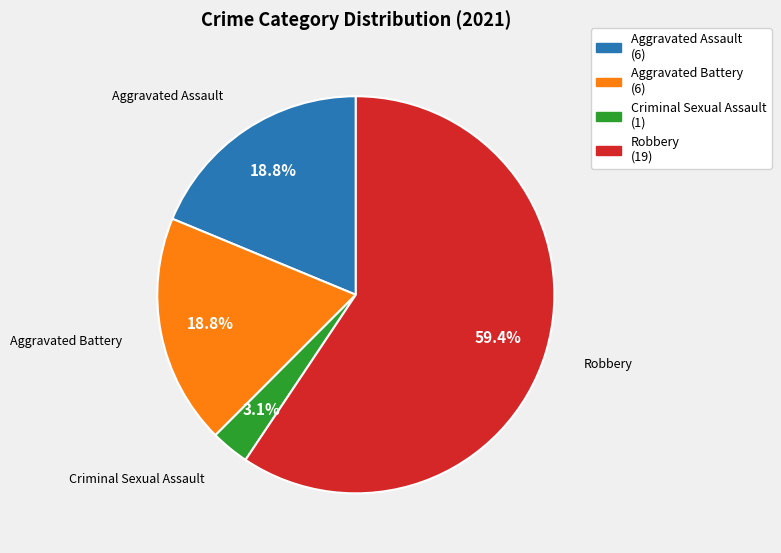

What percentage do Criminal Sexual Assault and Aggravated Battery together represent?

21.9%